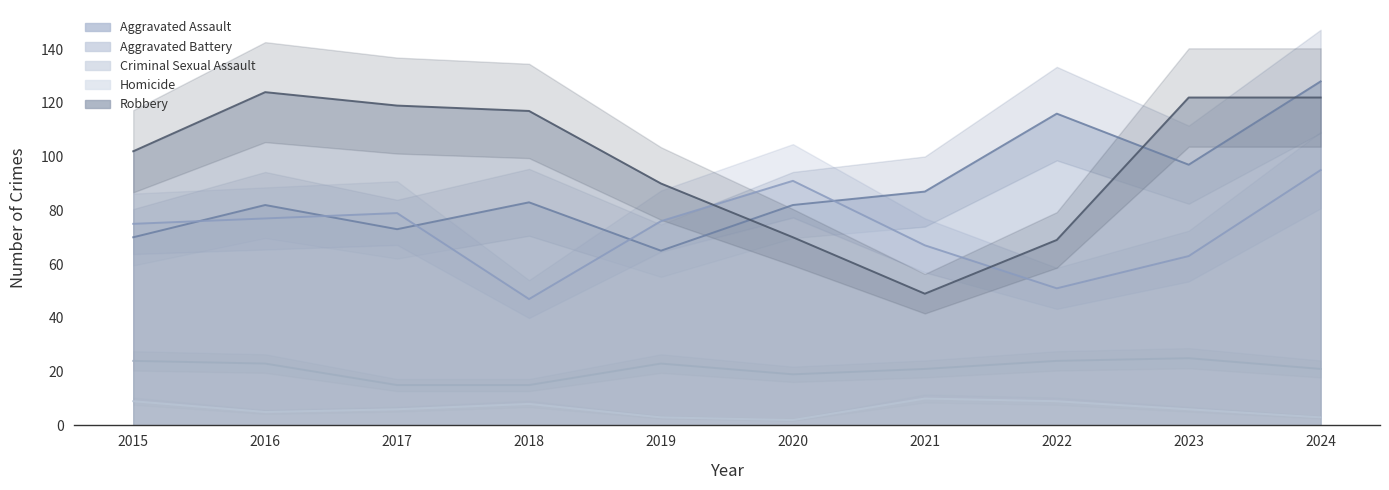

What is the maximum value shown in the chart?

128